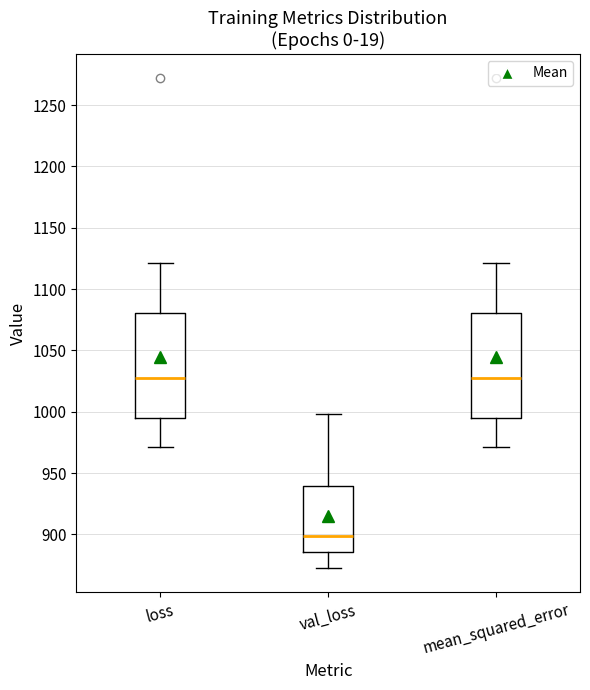

Reading left to right, read every box against the y-axis: the position of its median line, the range the box covers, and the ends of its whiskers. The values are not printed on the chart, so give them approximately, as read against the axis.

loss: median 1030, box 995 to 1080, whiskers 970 to 1120
val_loss: median 900, box 885 to 940, whiskers 875 to 1000
mean_squared_error: median 1030, box 995 to 1080, whiskers 970 to 1120